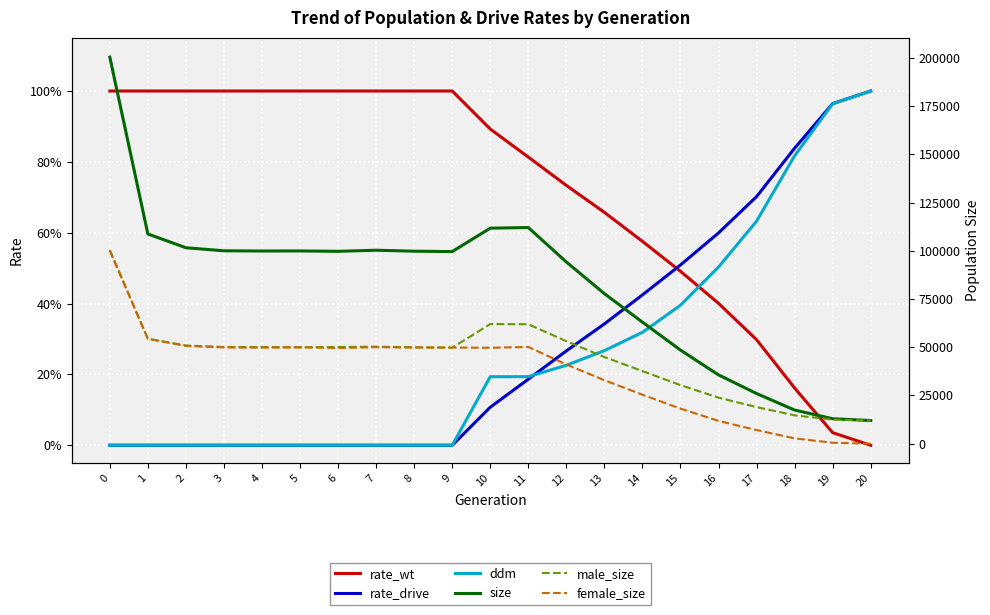

How many values in rate_drive are above zero?

11